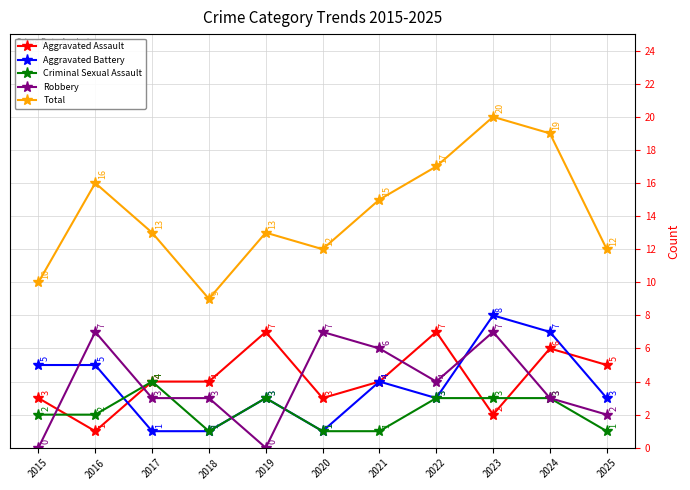

At which category is the sum across all series the highest?

2023